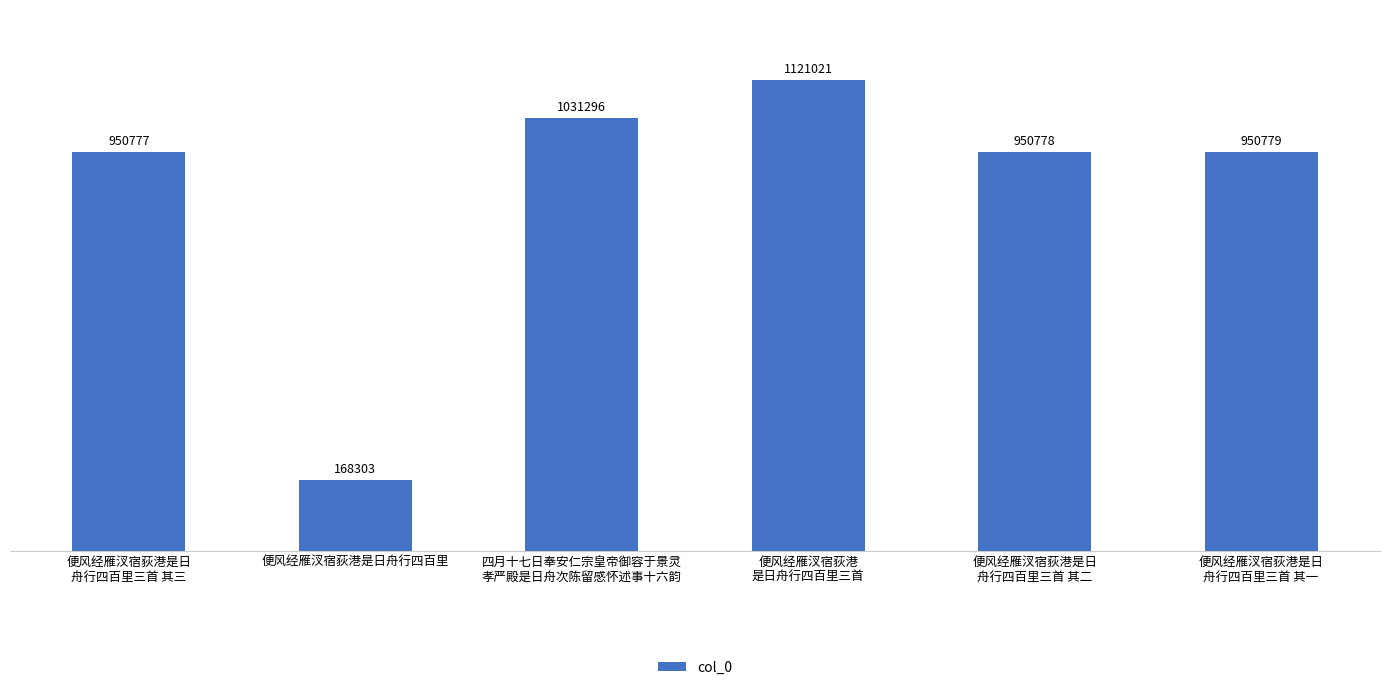

Rank the categories by value from highest to lowest.

便风经雁汊宿荻港
是日舟行四百里三首, 四月十七日奉安仁宗皇帝御容于景灵
孝严殿是日舟次陈留感怀述事十六韵, 便风经雁汊宿荻港是日
舟行四百里三首 其一, 便风经雁汊宿荻港是日
舟行四百里三首 其二, 便风经雁汊宿荻港是日
舟行四百里三首 其三, 便风经雁汊宿荻港是日舟行四百里